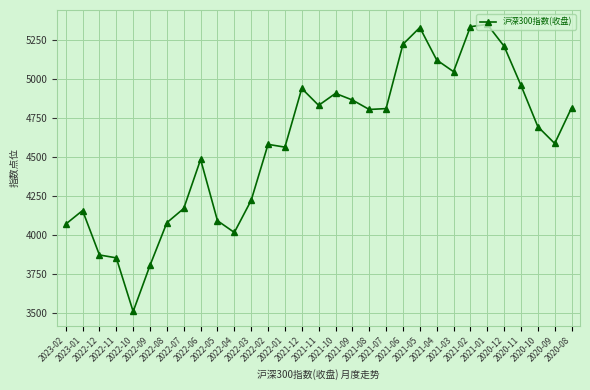

What value does the data have at 2020-10?

4695.3